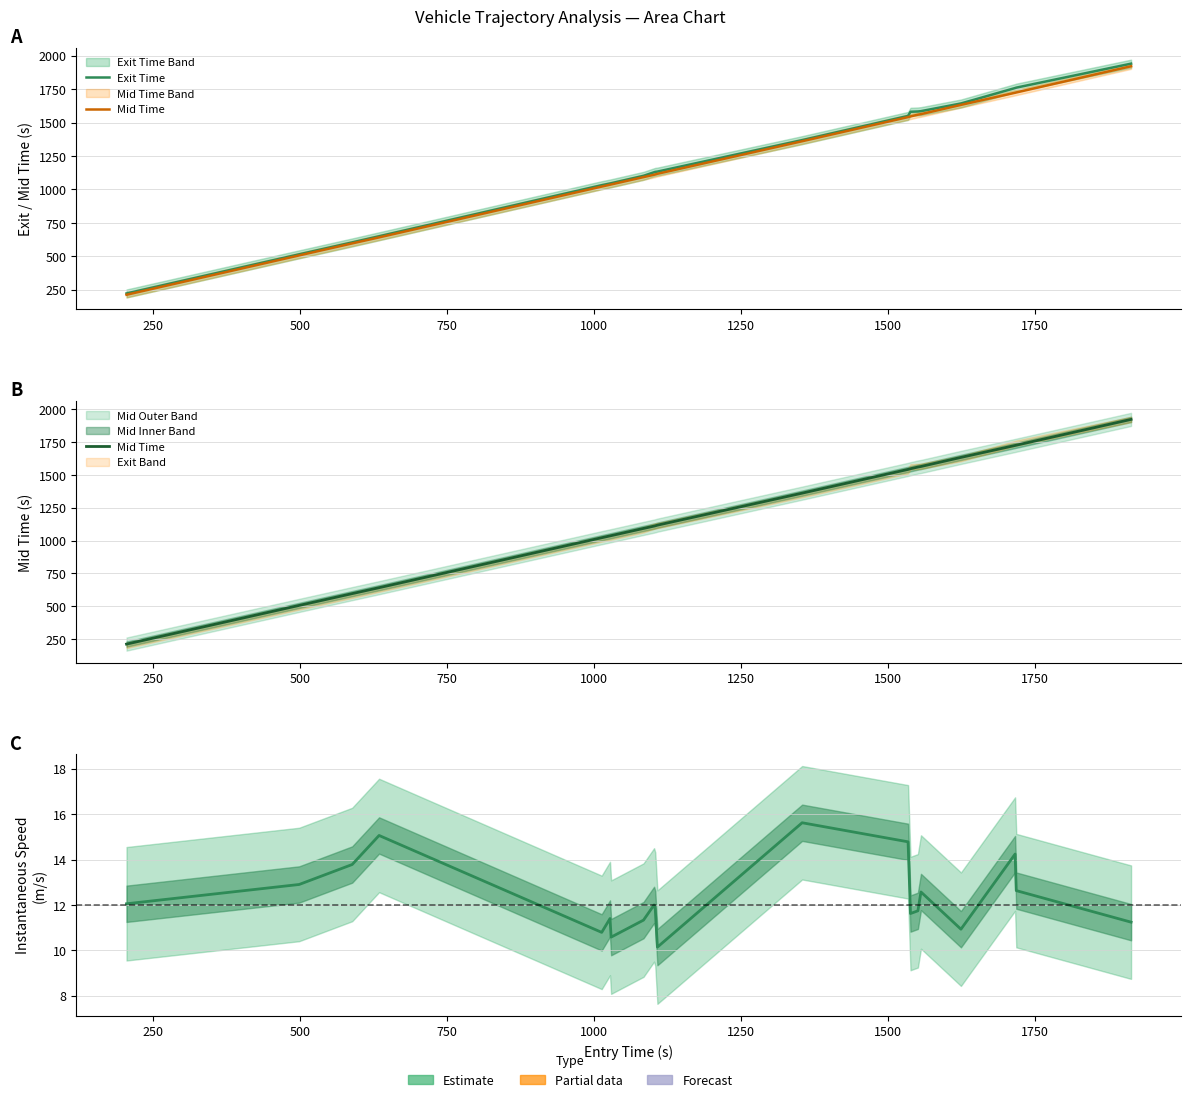

Which series has the largest range (max minus min)?

Exit Time